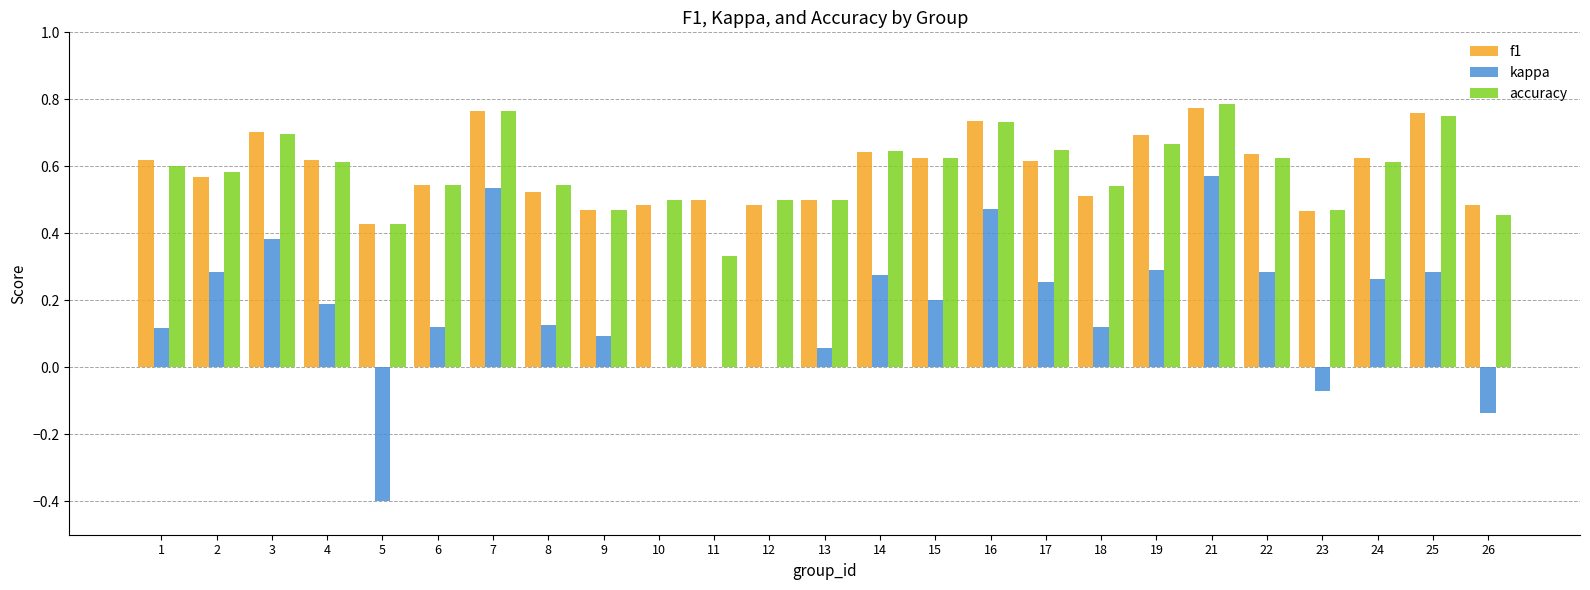

Which category has the highest value in the kappa series?

21